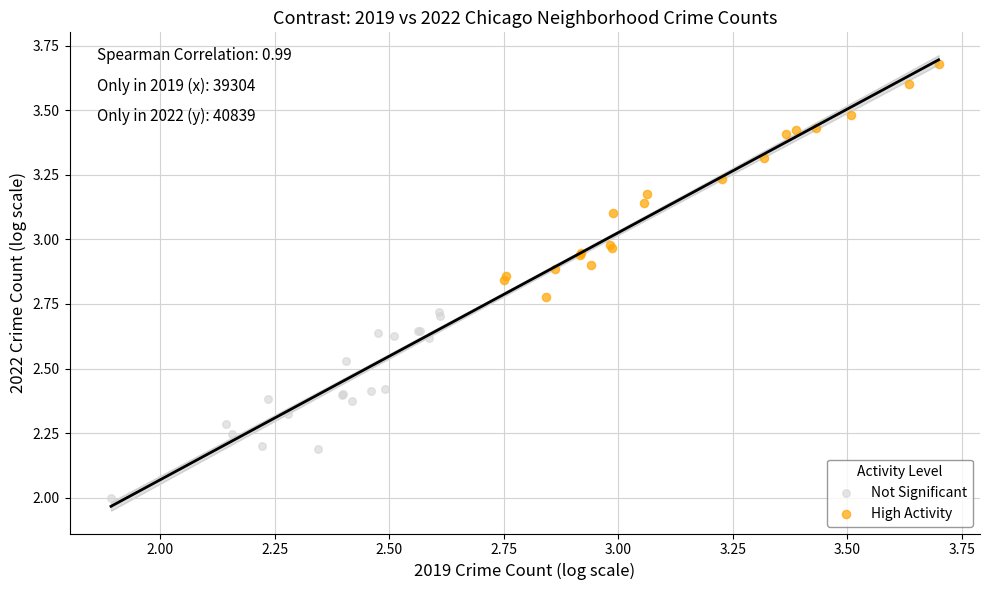

Which series reaches the minimum Y coordinate?

Not Significant